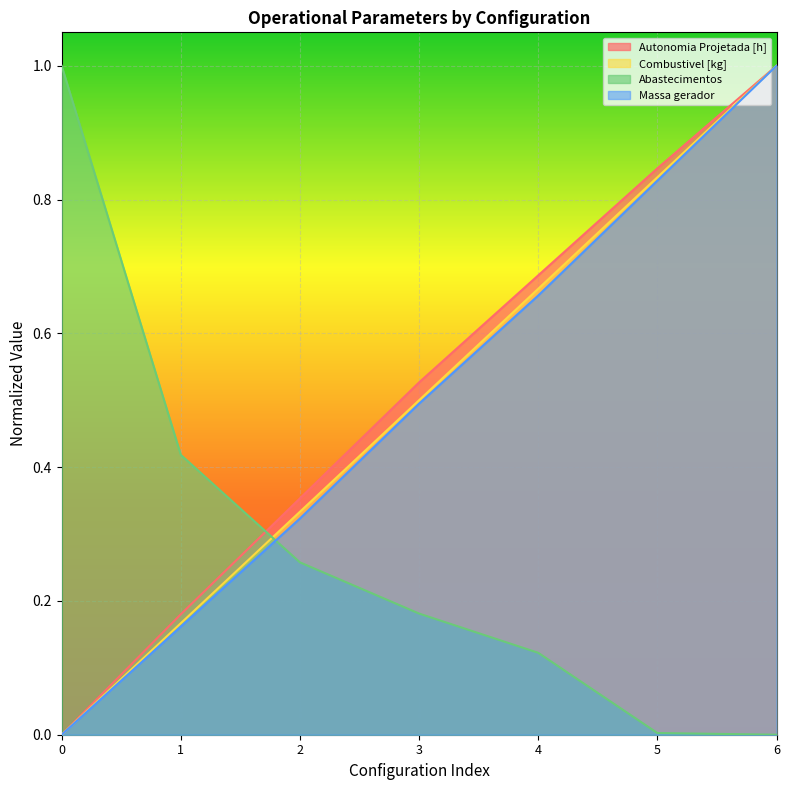

What is the sum of the Autonomia Projetada [h] values at 4 and 2?

1.0